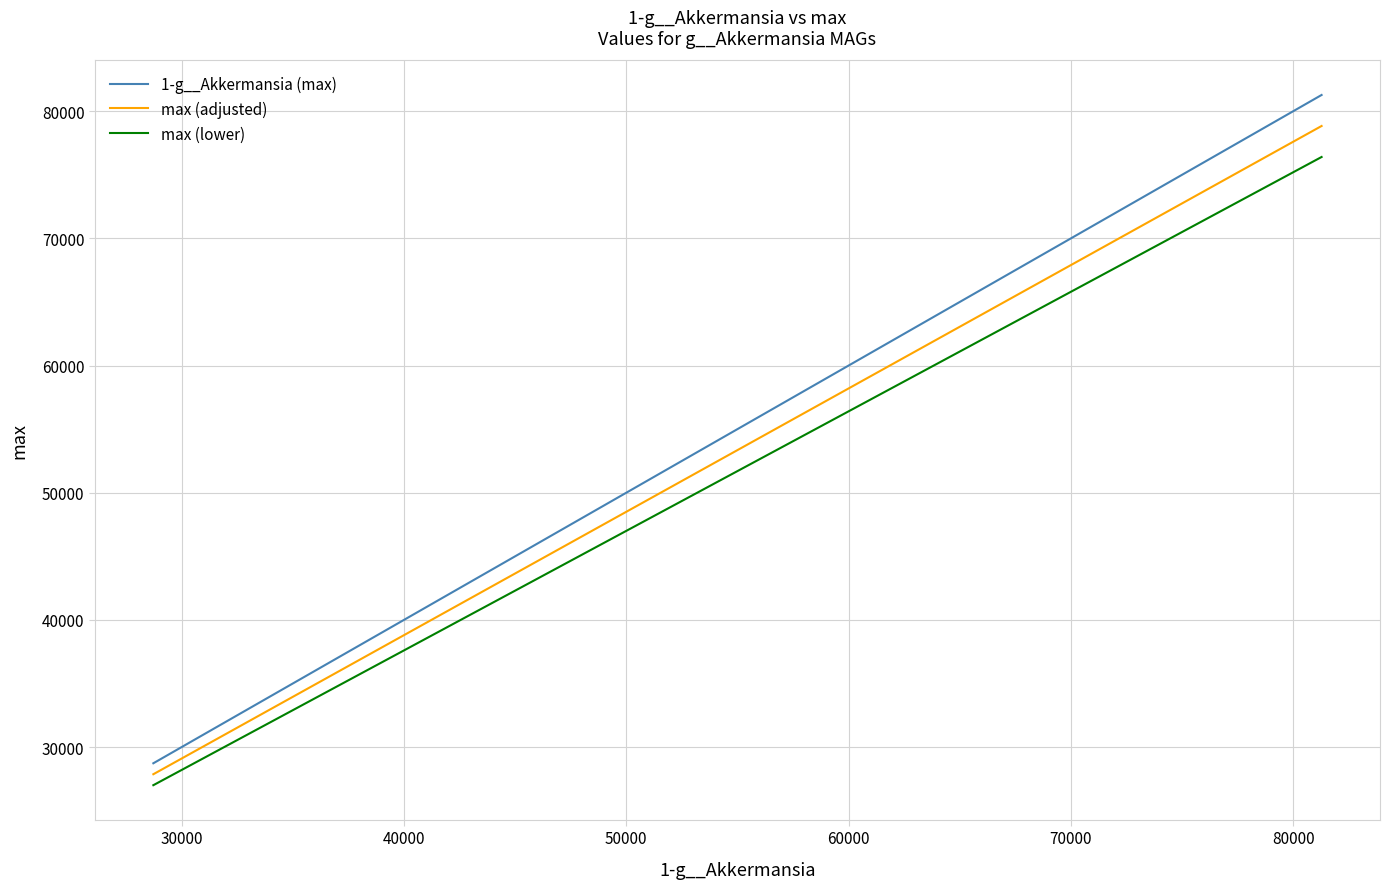

List the series in order of their peak value, highest first.

1-g__Akkermansia (max), max (adjusted), max (lower)